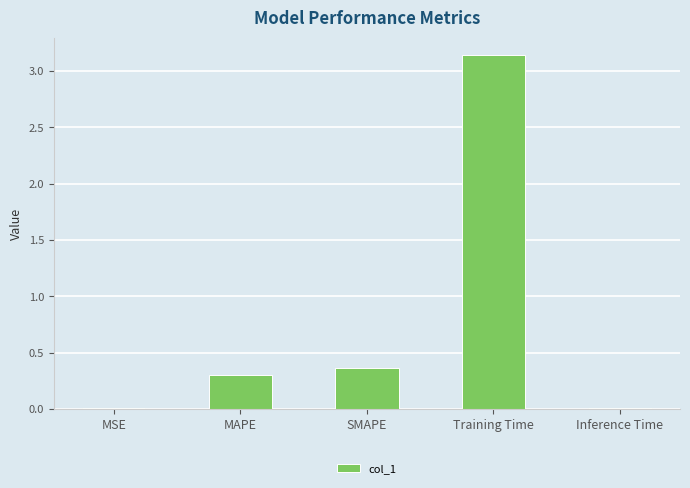

What is the label of the 5th bar from the right?

MSE